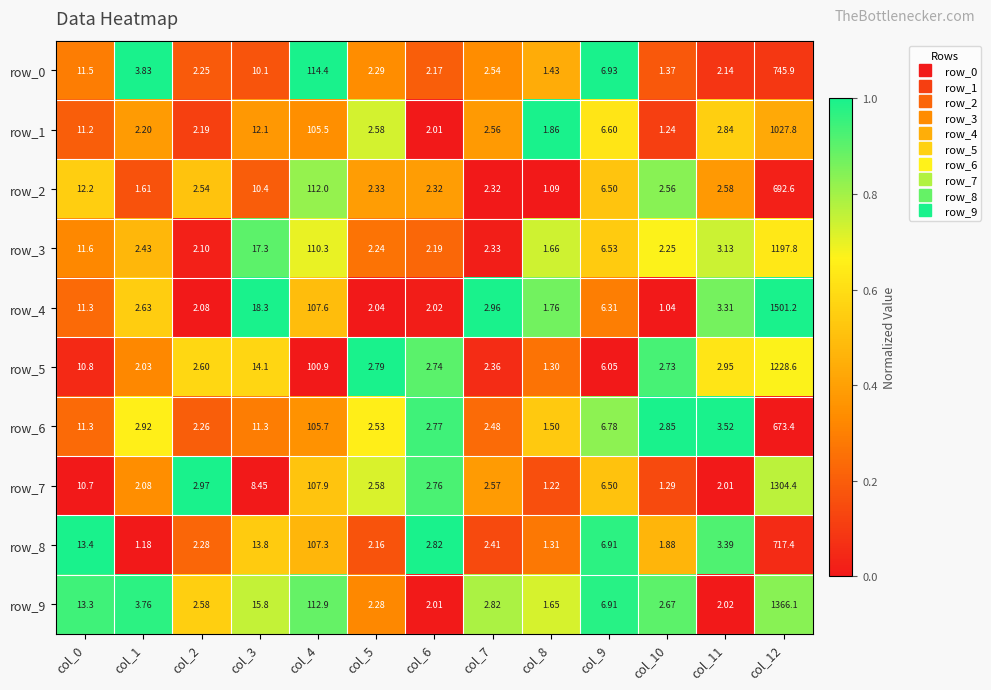

True or false: row_1 has a value of 0.1 at col_10.

False